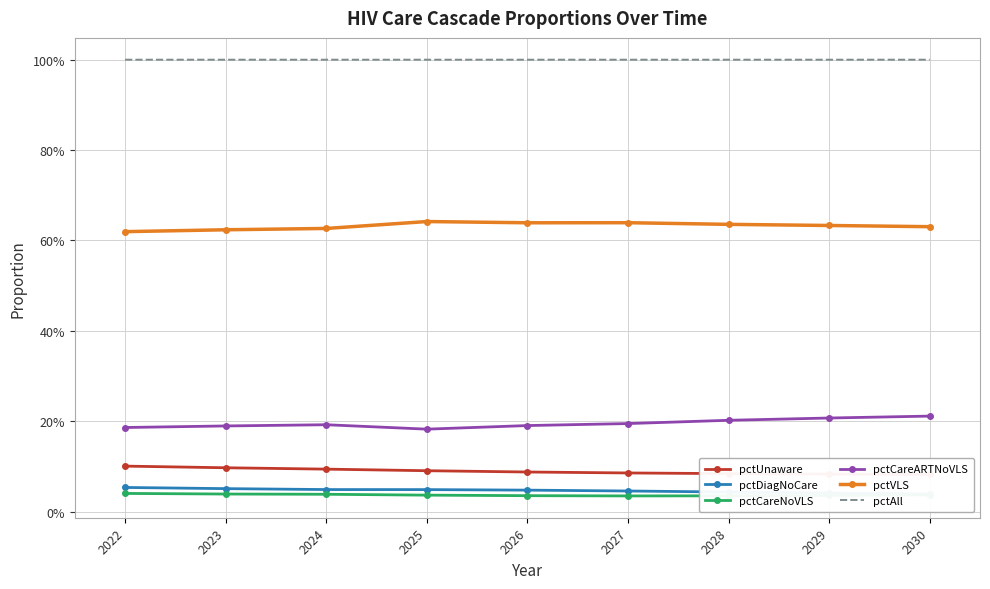

How many lines are shown in the chart?

6